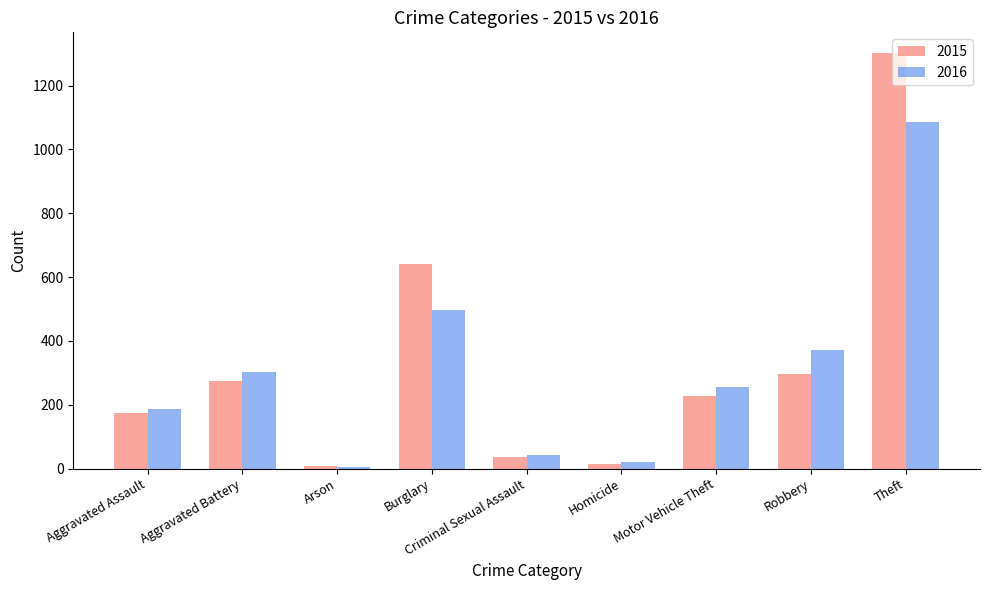

Which series has the largest total across all categories?

2015